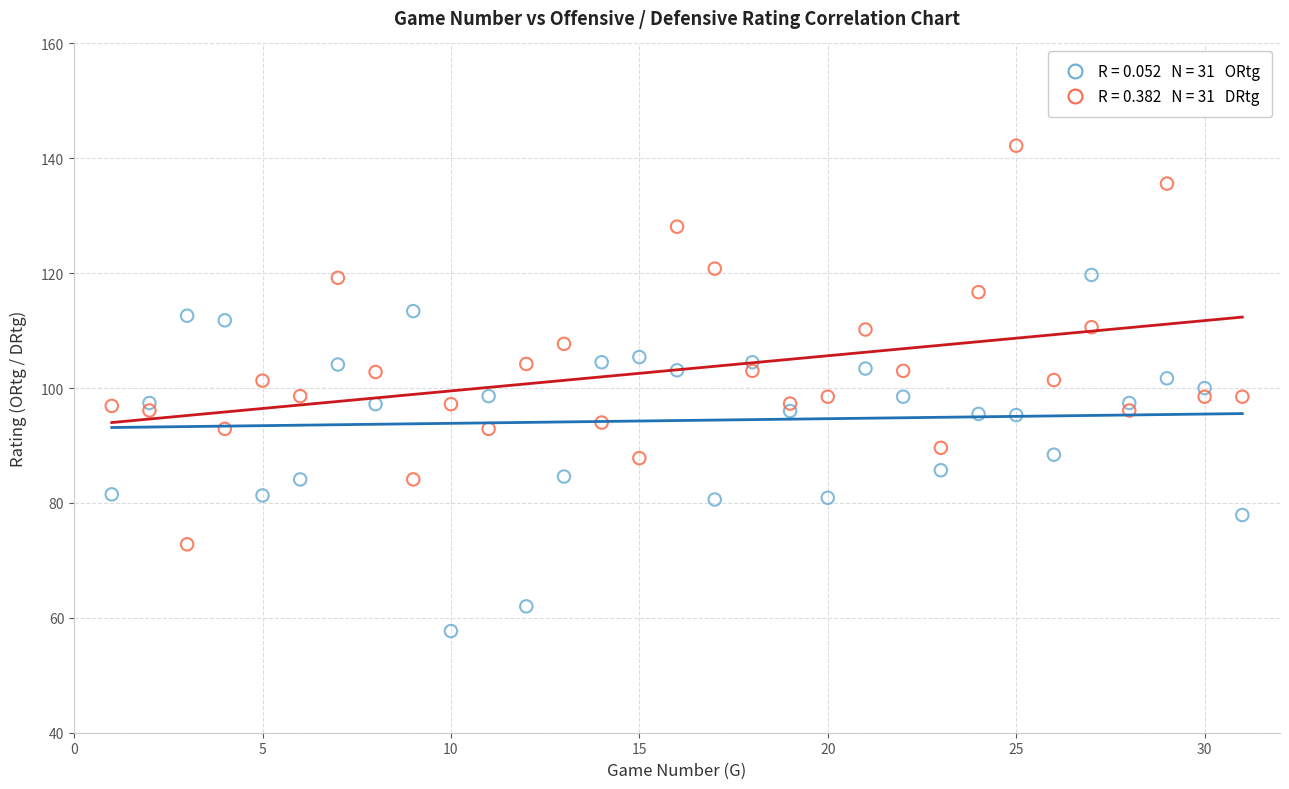

Across all data points, what is the range of X values (max minus min)?

30.0